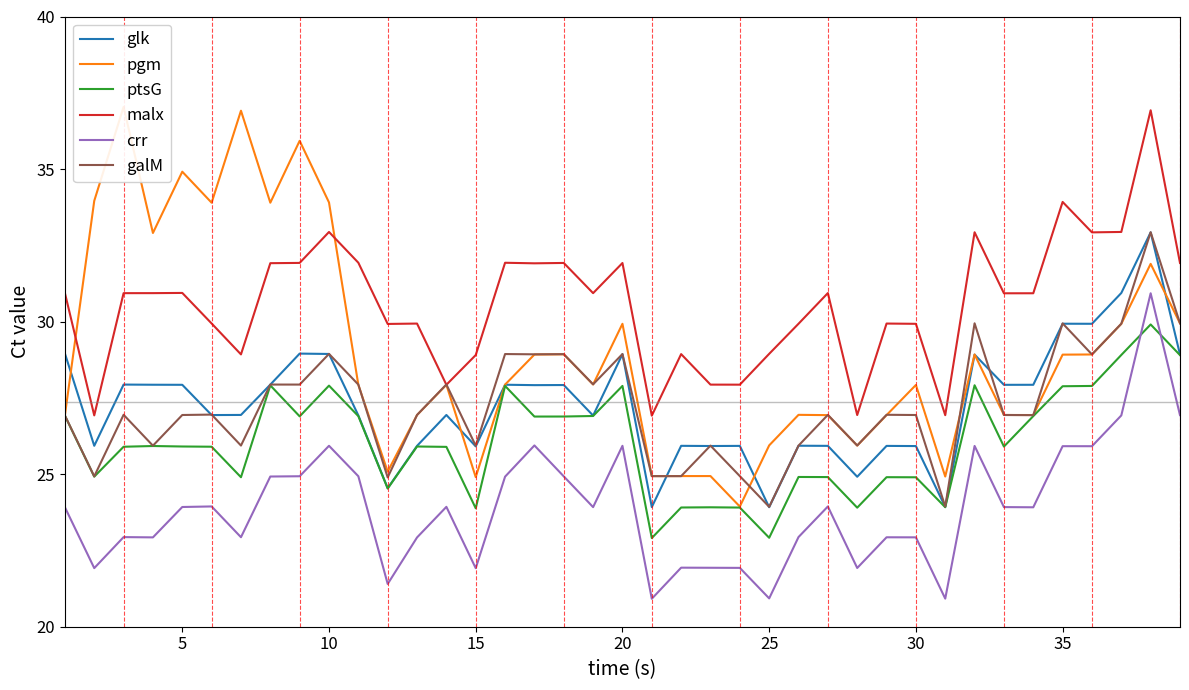

What value does the malx series have at 35?

33.9